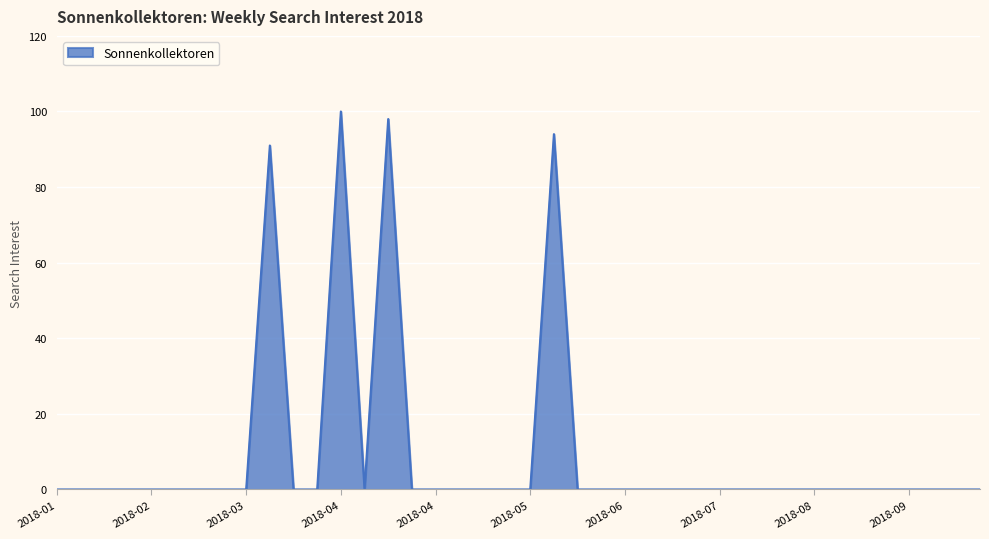

What is the difference between the maximum and minimum values?

100